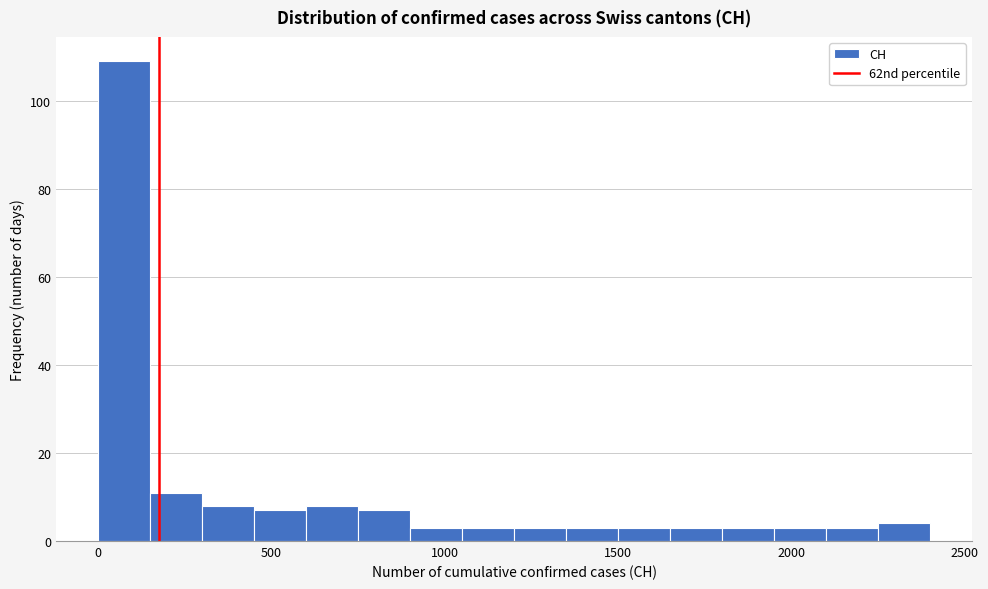

Read against the x-axis, roughly where is the centre of the tallest bar?

100